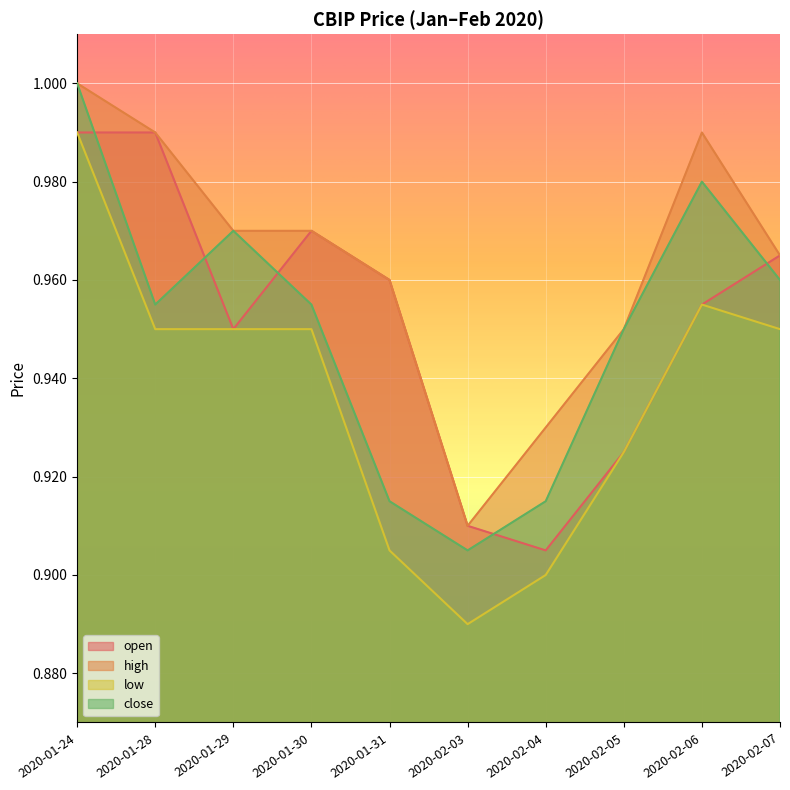

The value of close at 2020-02-06 is 1.3. True or false?

False